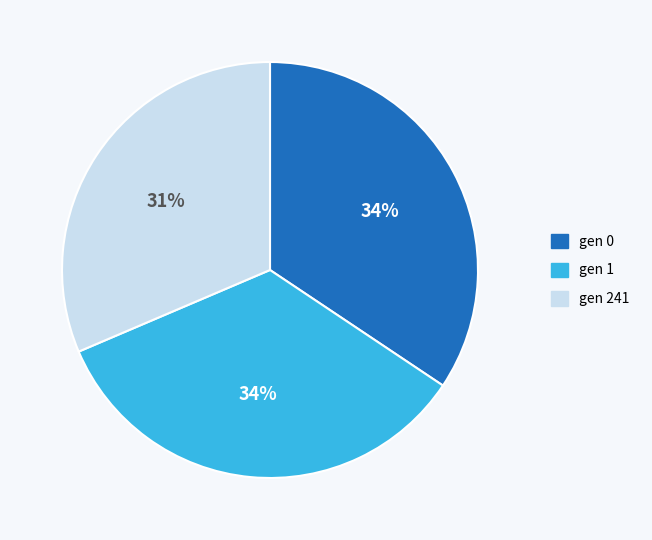

Which slice is the smallest?

gen 241